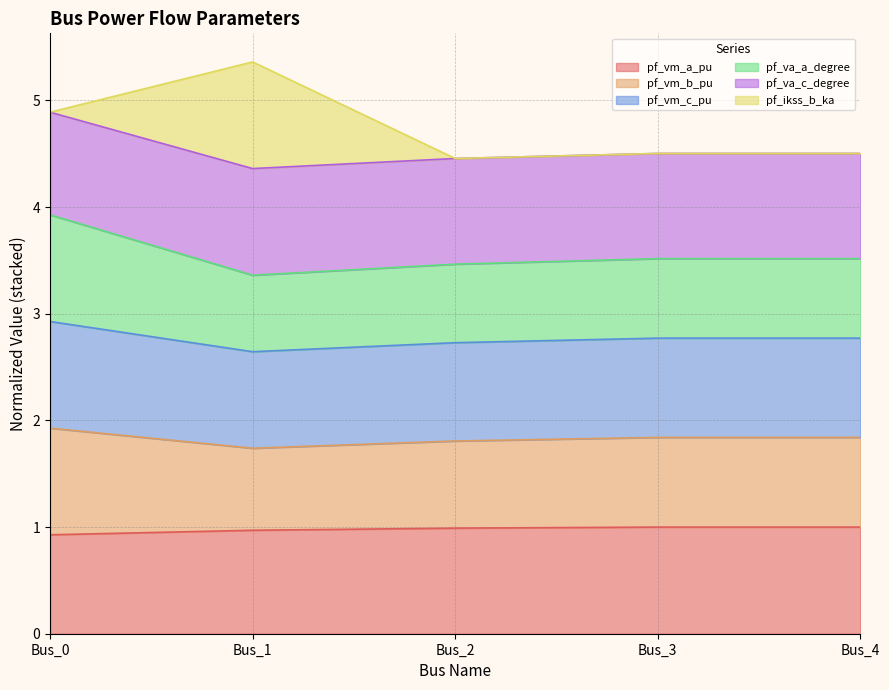

The value of pf_vm_b_pu at Bus_3 is 1.1. True or false?

False